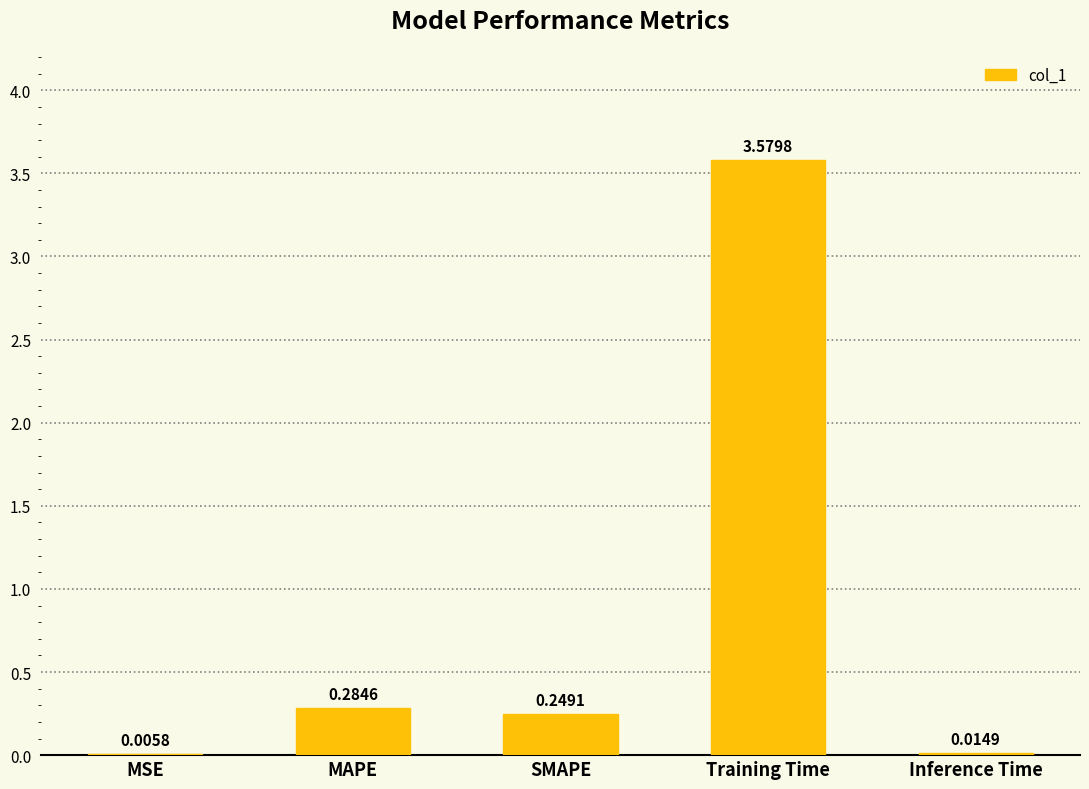

What is the sum of all values?

4.1